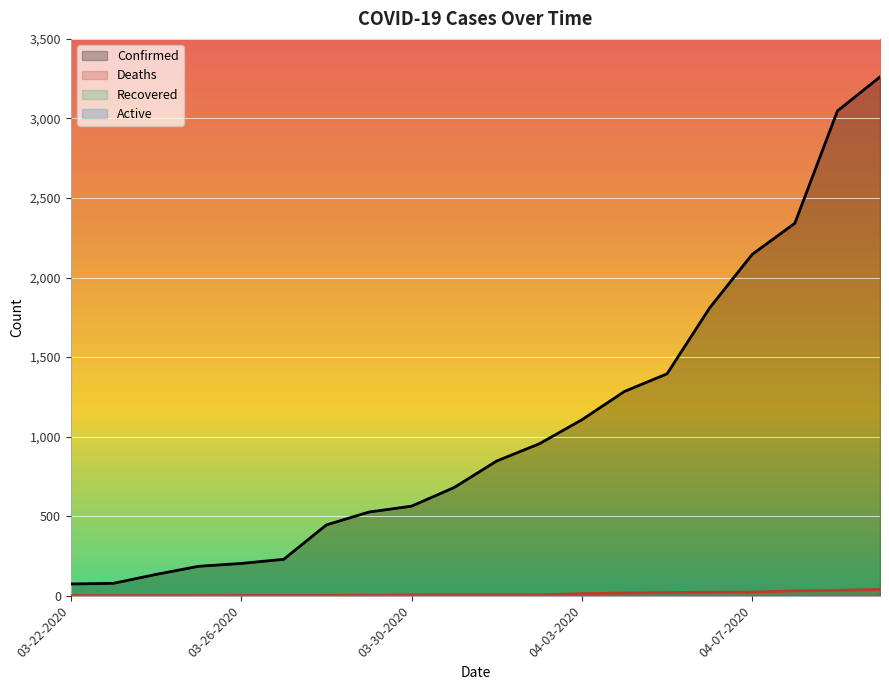

What is the difference between the highest and lowest values at 03-28-2020?

443